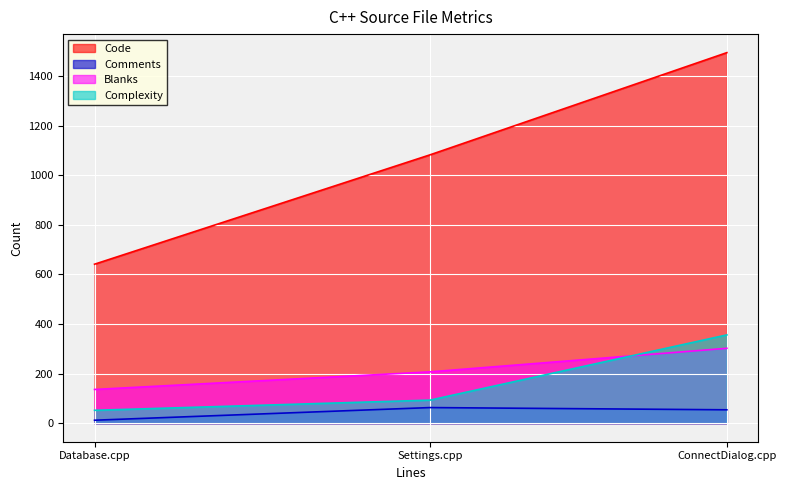

What position from the right is Database.cpp?

3